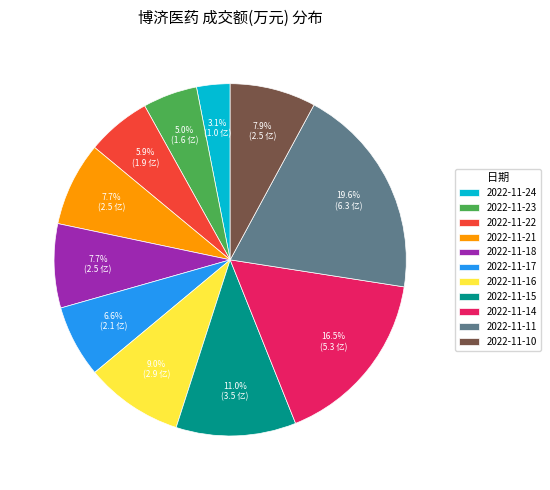

What percentage is NOT represented by 2022-11-15?

89.0%